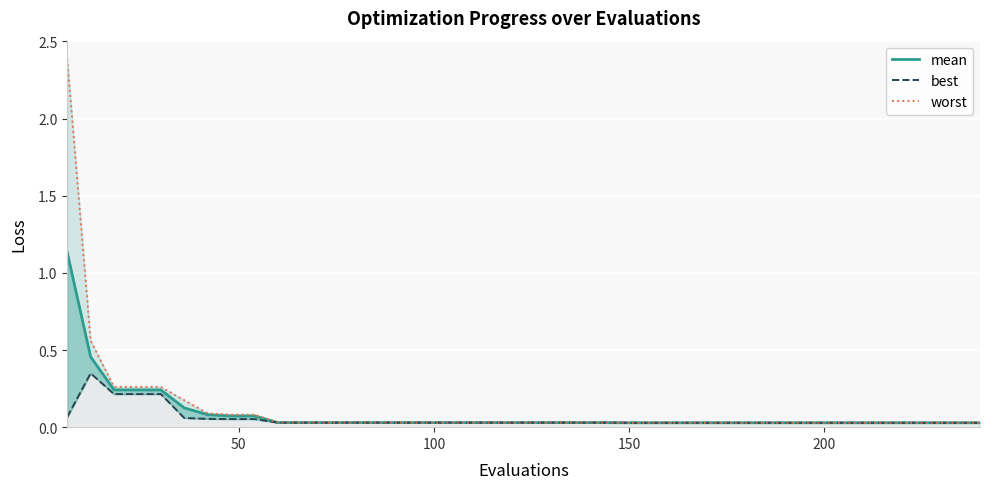

Does the chart display data point markers on the line(s)?

No